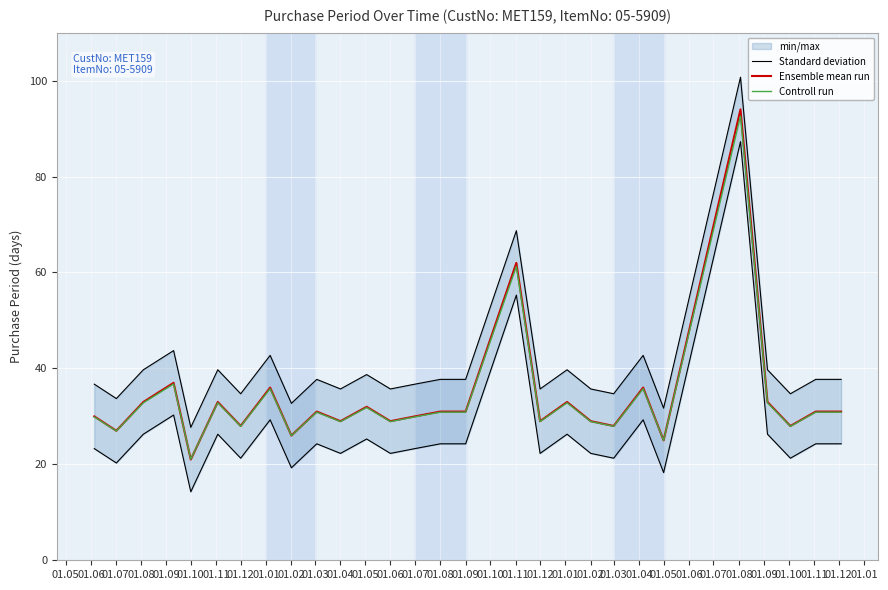

Is it true that Controll run equals 49.1 at 01.02?

False